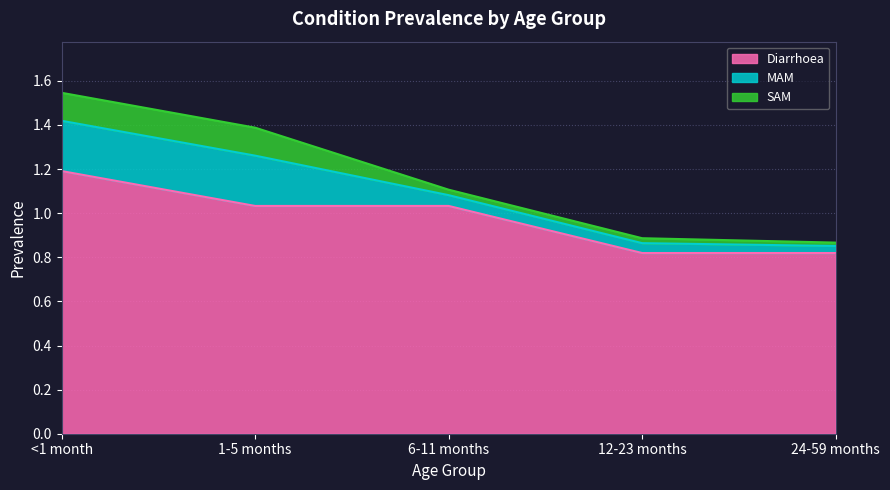

Which series has the largest range (max minus min)?

Diarrhoea